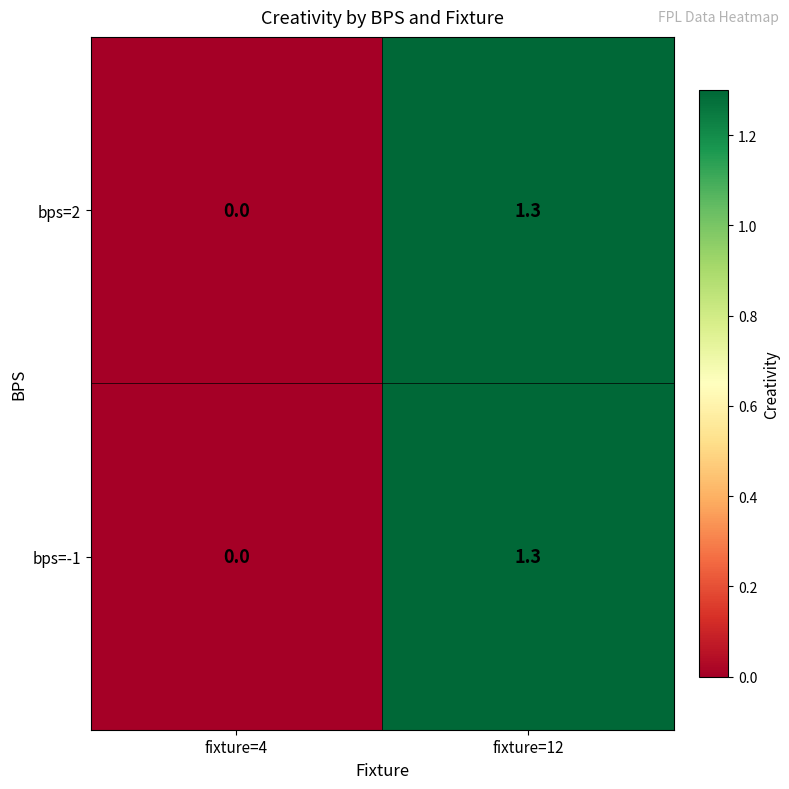

How many values in the bps=2 series are below 1?

1